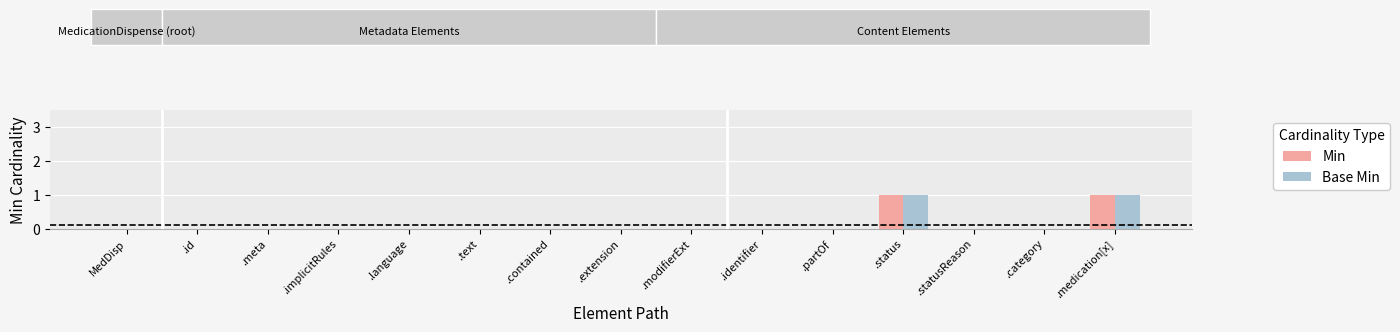

What is the maximum value shown in the chart?

1